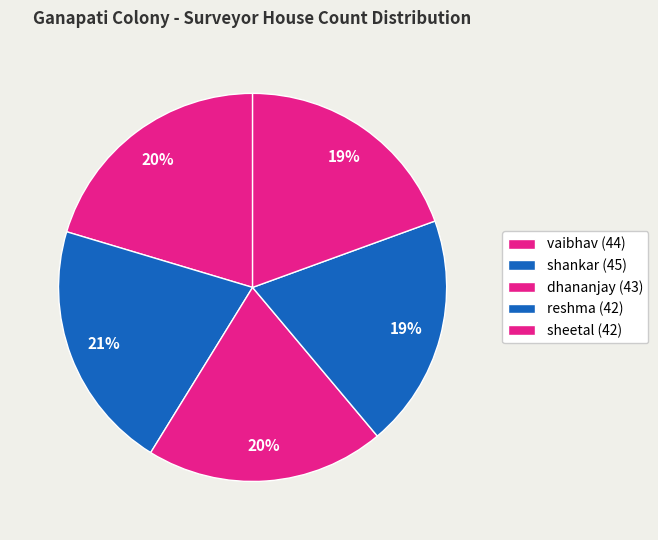

How many segments does this pie chart have?

5